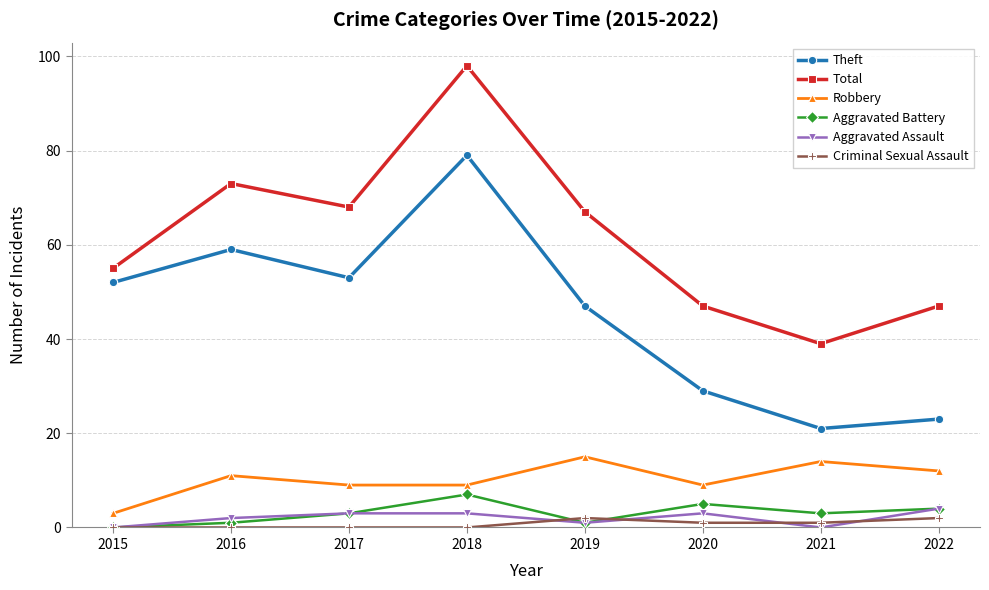

List the series in order of their peak value, highest first.

Total, Theft, Robbery, Aggravated Battery, Aggravated Assault, Criminal Sexual Assault